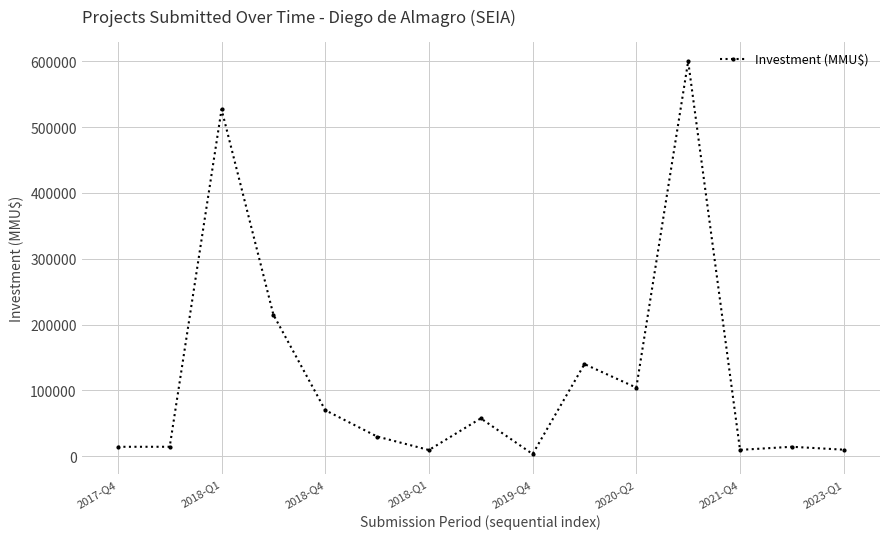

True or false: the data has more than 0 interior local peaks.

True